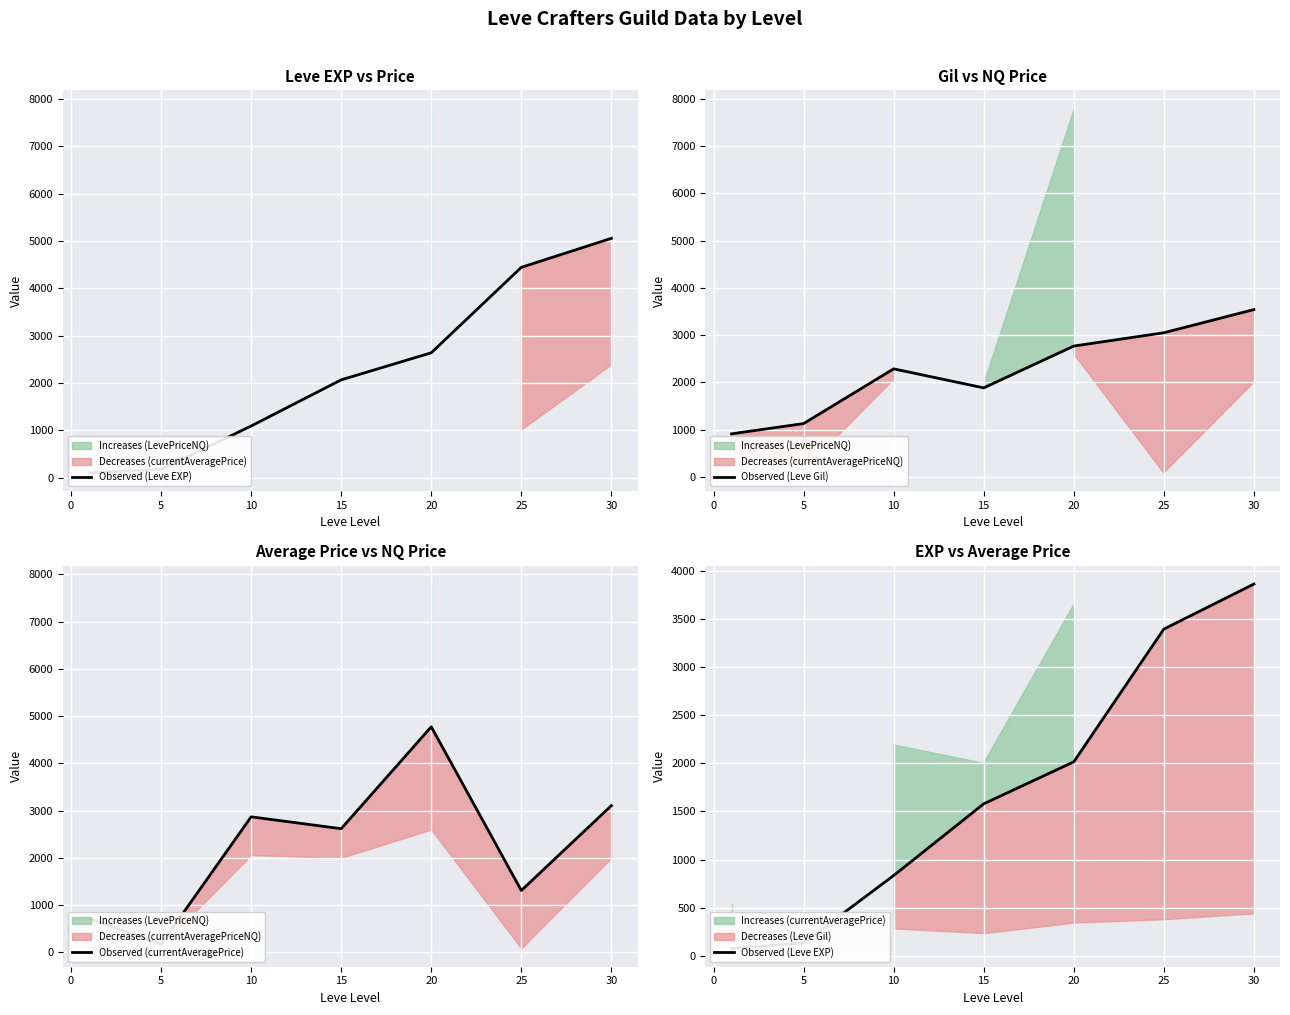

The value of Observed (Leve Gil) at 30 is 3540.2. True or false?

True